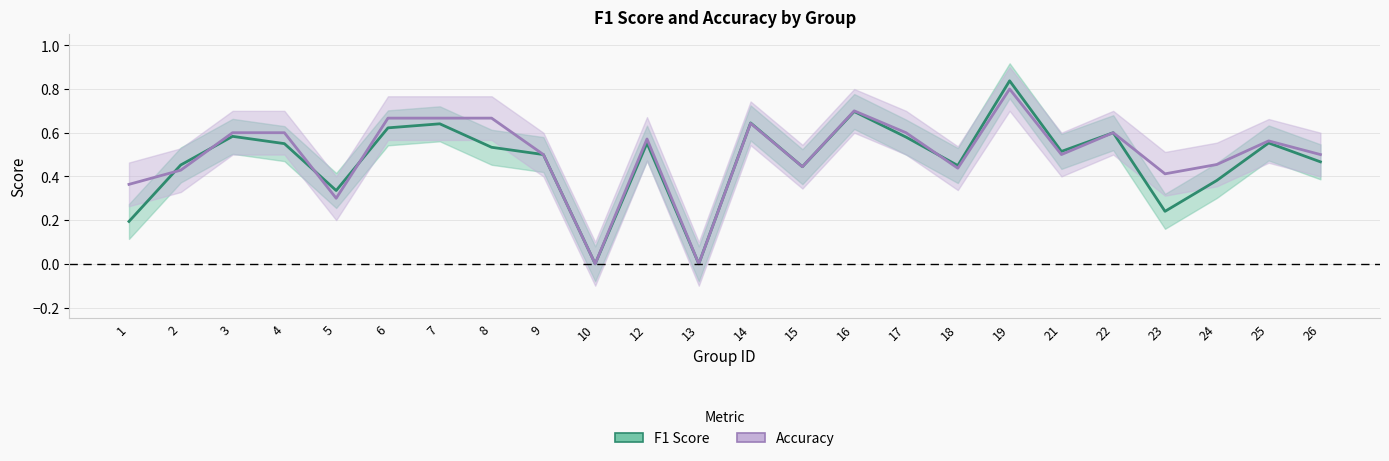

Is it true that f1 equals 0.3 at 16?

False